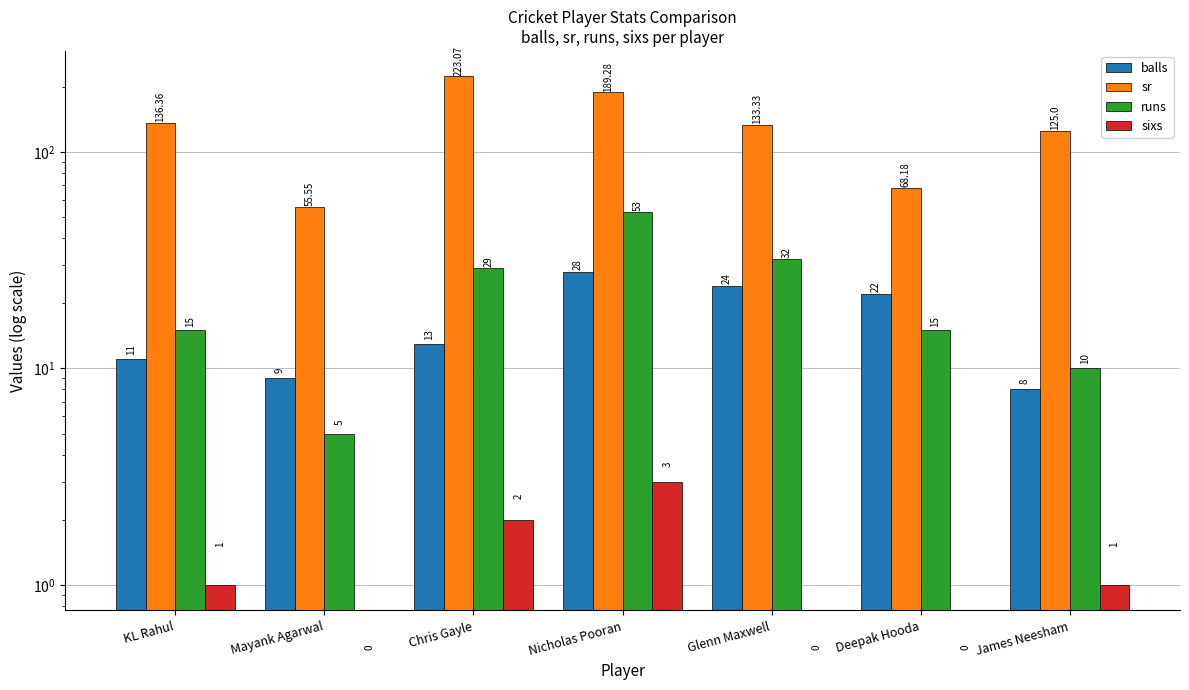

What is the sum of all sixs values?

7.0